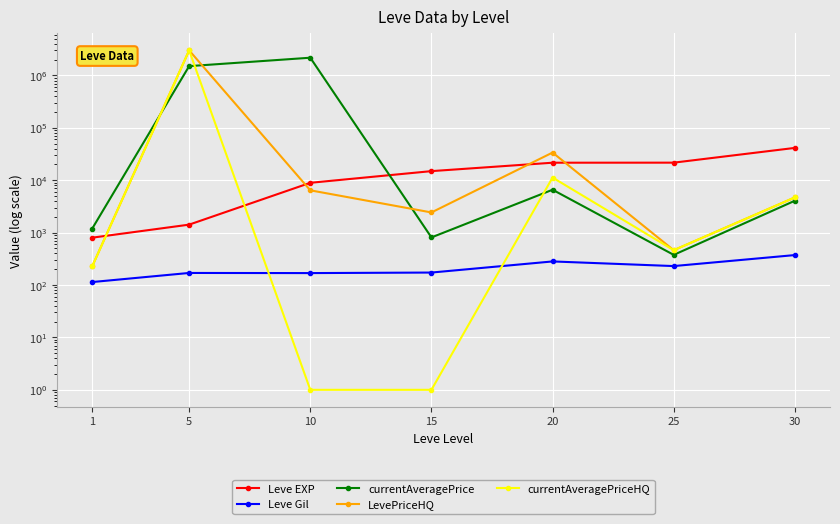

How many data points in currentAveragePrice are above 4063?

4